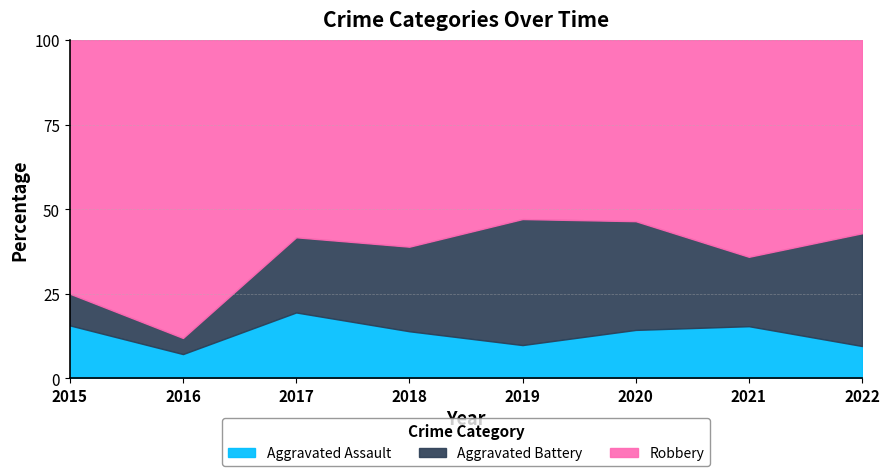

Which category has the highest value in the Aggravated Assault series?

2017